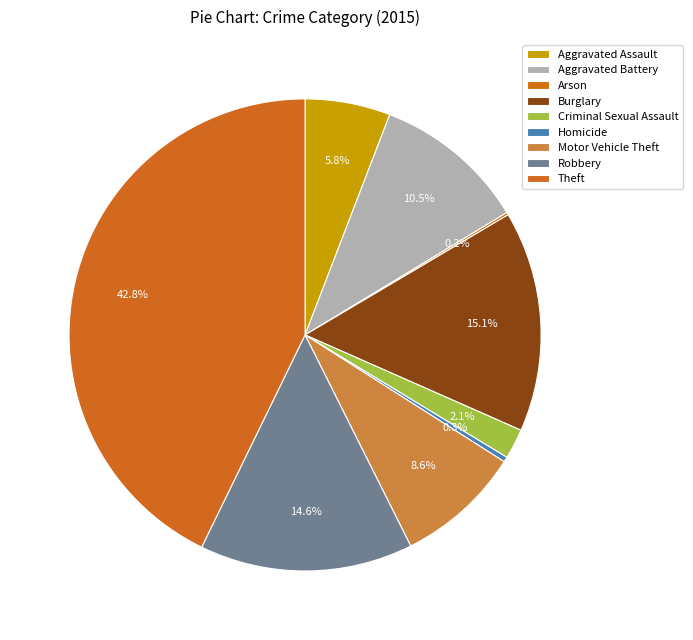

To the nearest percent, what is the average slice percentage?

11%